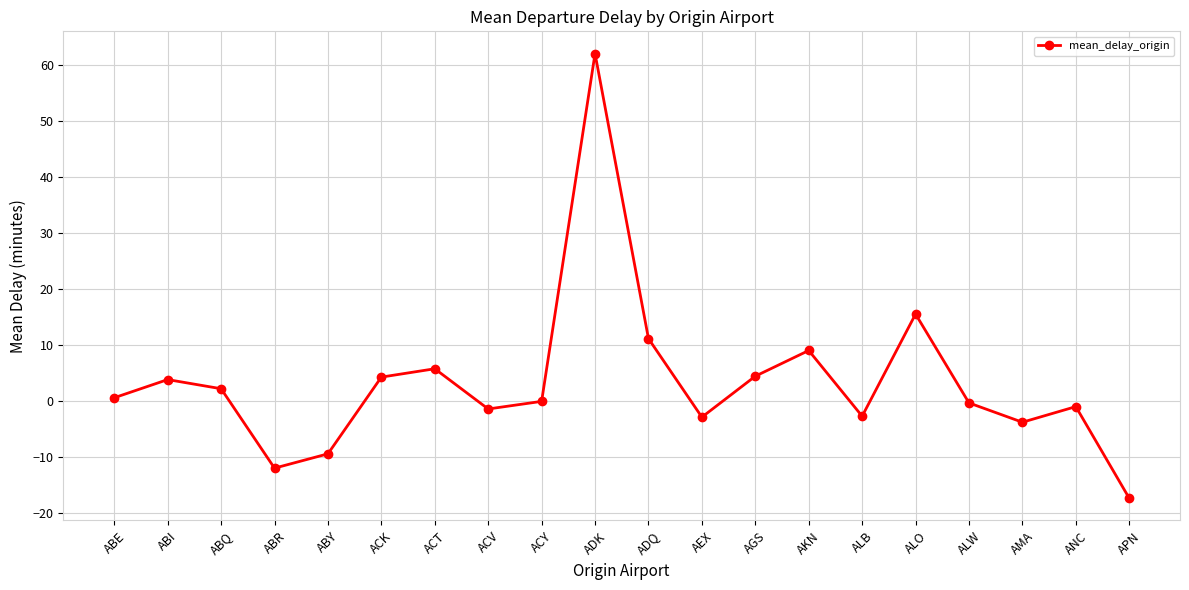

What is the maximum value shown in the chart?

62.0